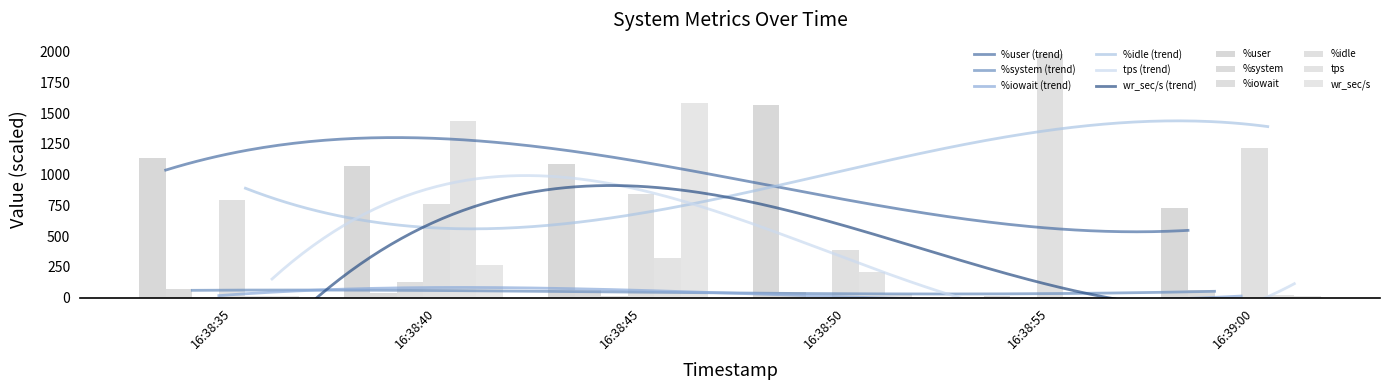

What is the total value across all series at 16:38:40?

3697.2